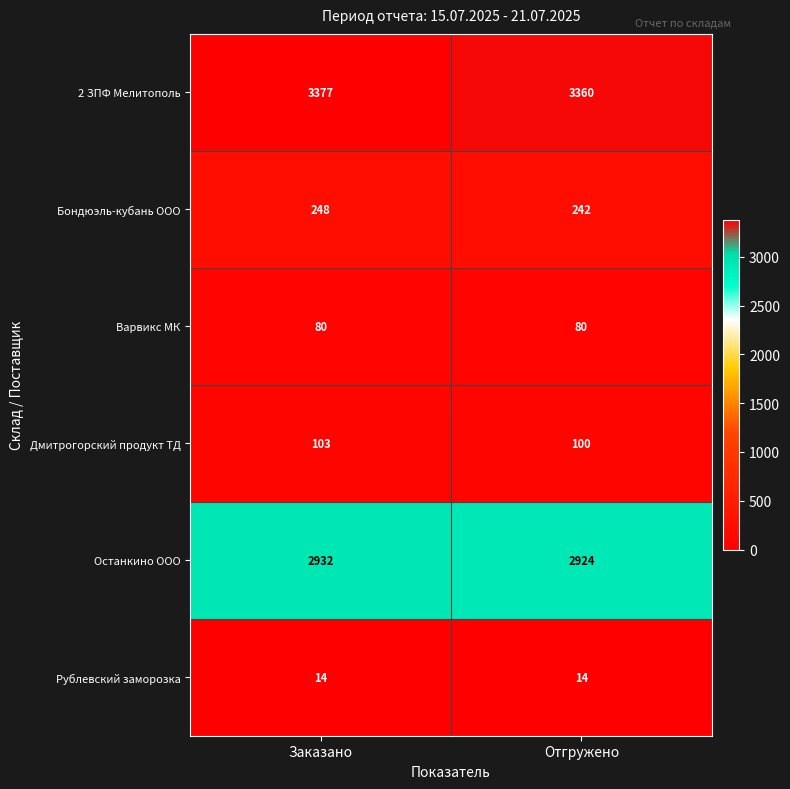

Rank the categories by Бондюэль-кубань ООО value from lowest to highest.

Отгружено, Заказано